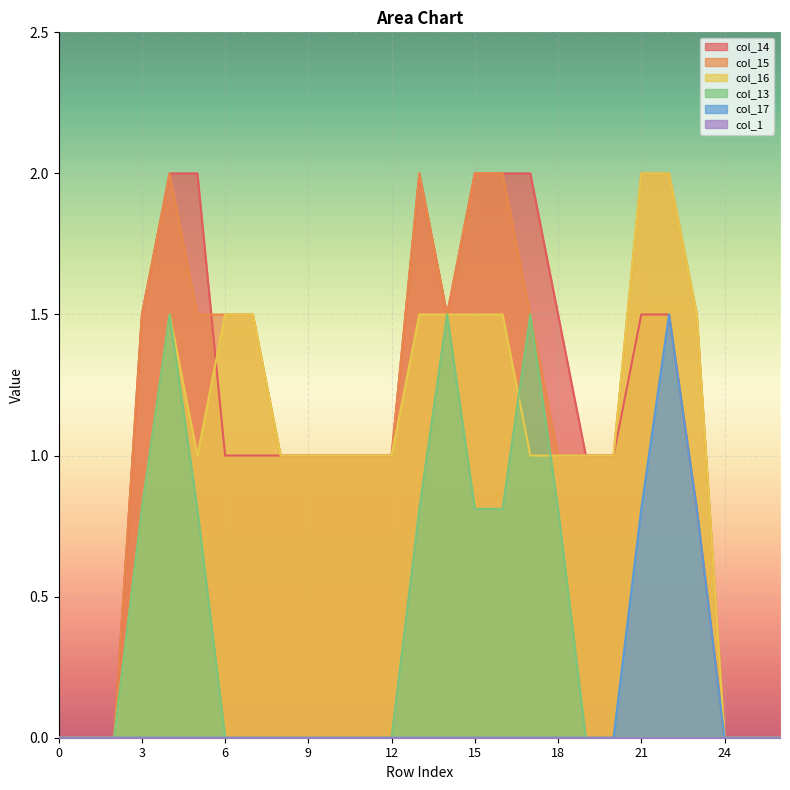

True or false: col_15 and col_16 intersect in this chart.

False